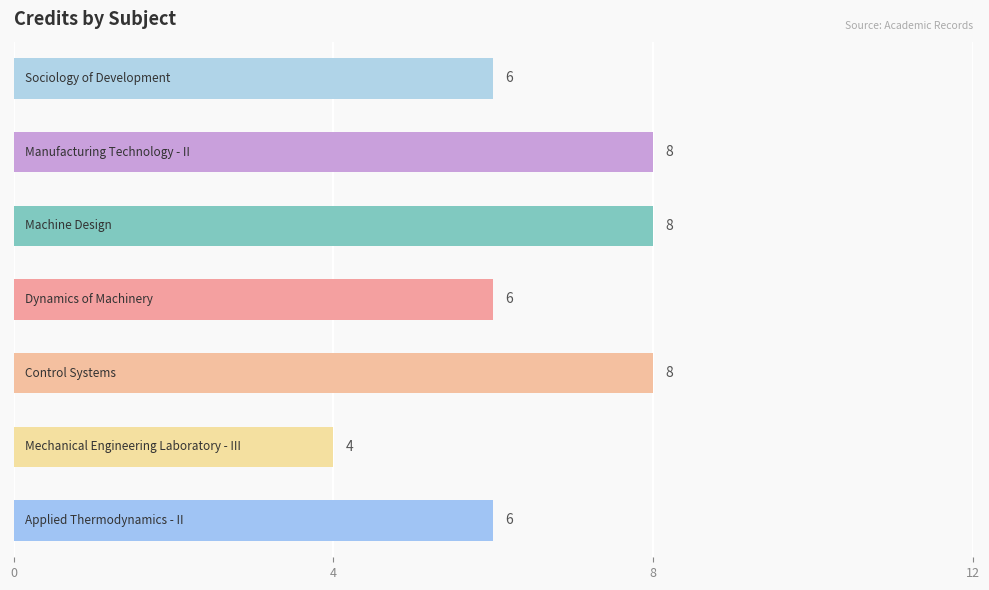

Count the values in the range 6 to 8.

6